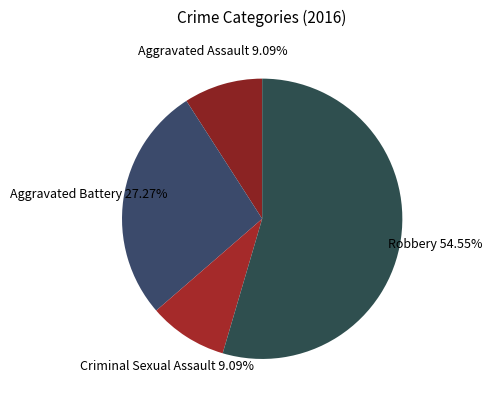

How many segments does this pie chart have?

4